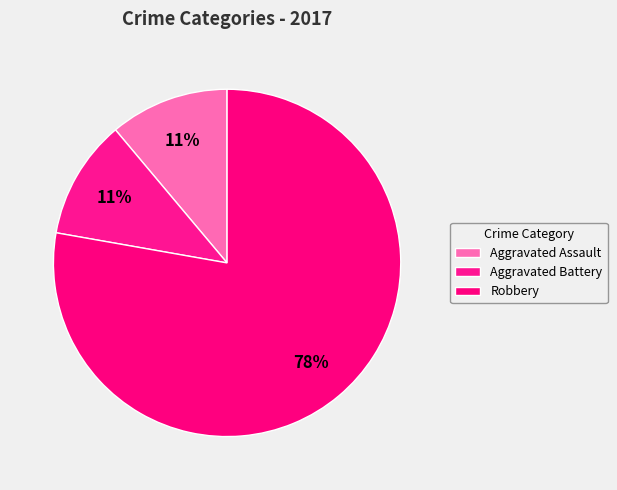

True or false: Robbery accounts for 68% of the total.

False